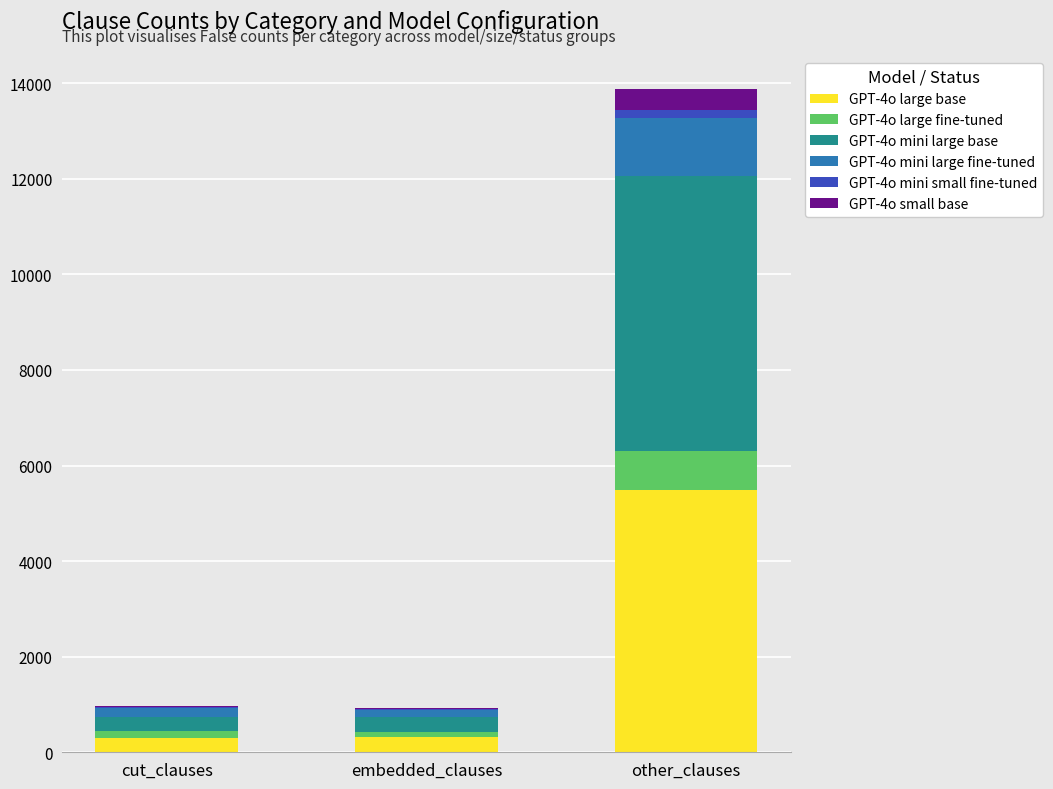

Are the bars grouped side by side (vs. stacked)?

No